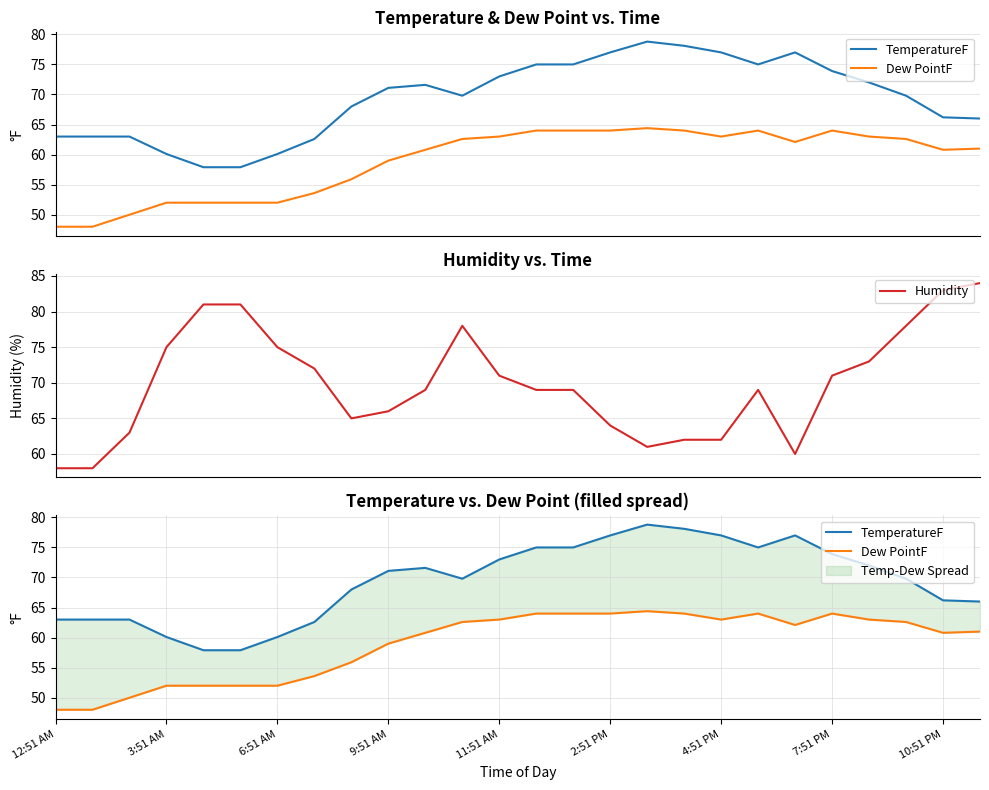

What is the minimum value for Humidity?

58